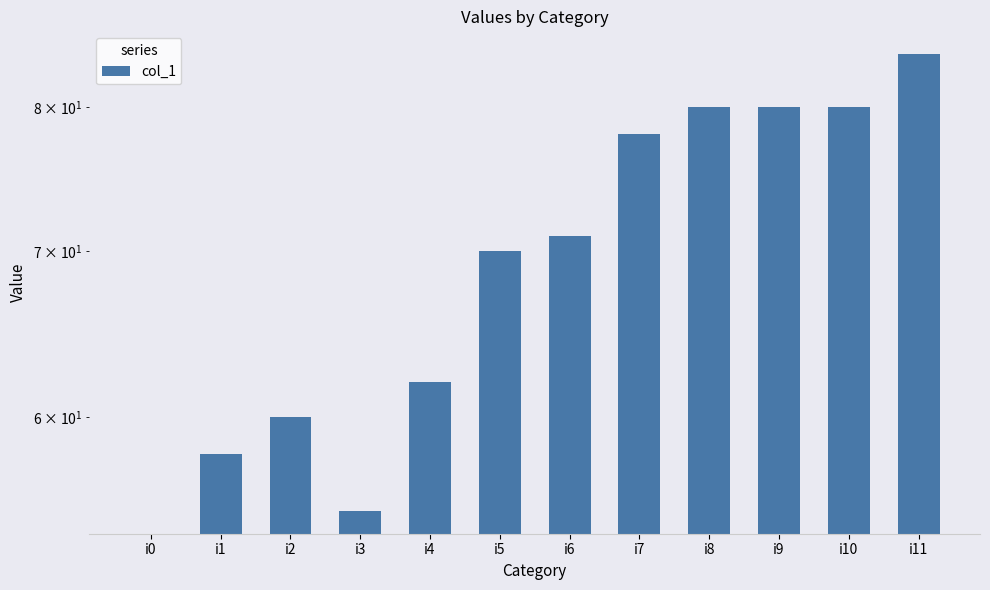

Where does the data first go above 71?

i7